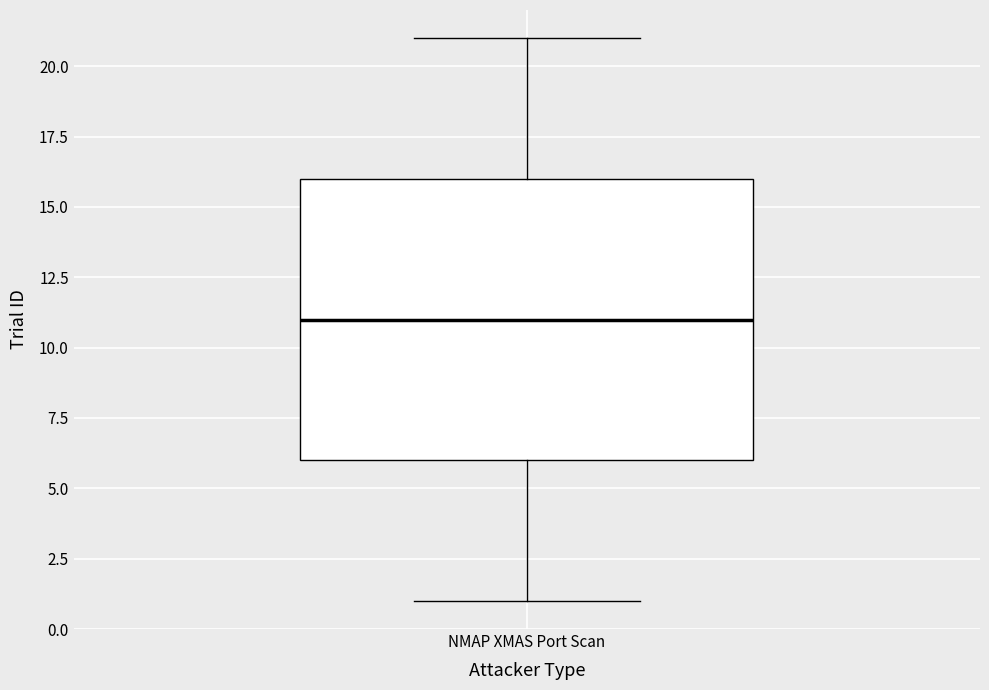

Transcribe this box plot: give where the median line is, the range the box spans, and where the two whiskers end, as read against the y-axis. The values are not printed on the chart, so give them approximately, as read against the axis.

median 11, box 6 to 16, whiskers 1 to 21